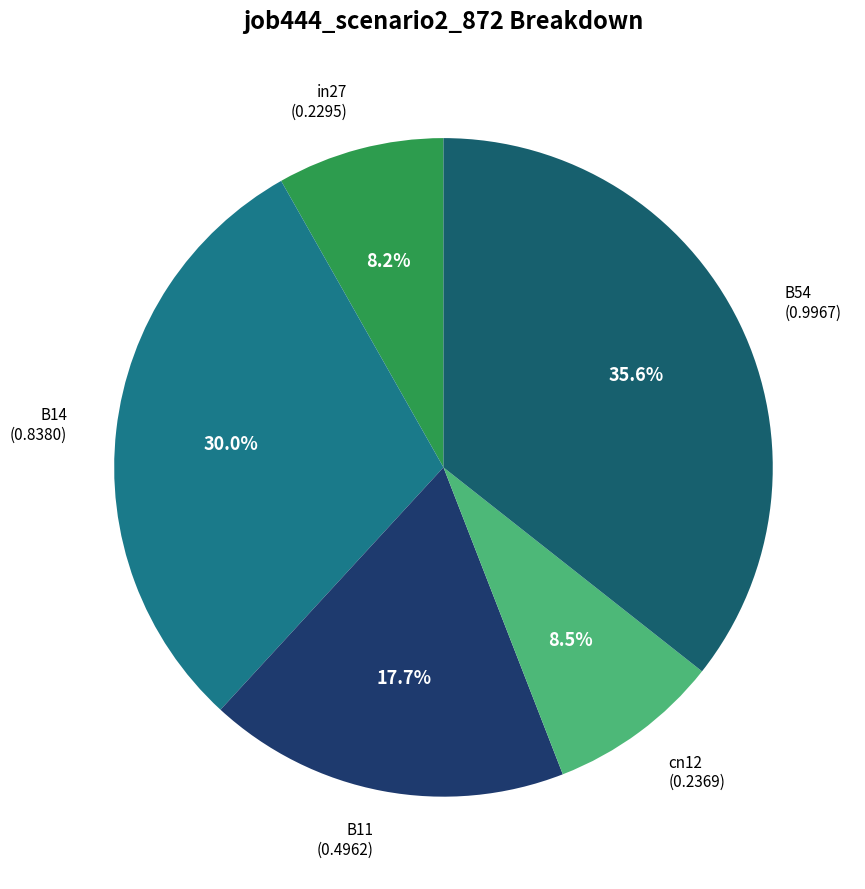

Count the number of slices in the pie.

5